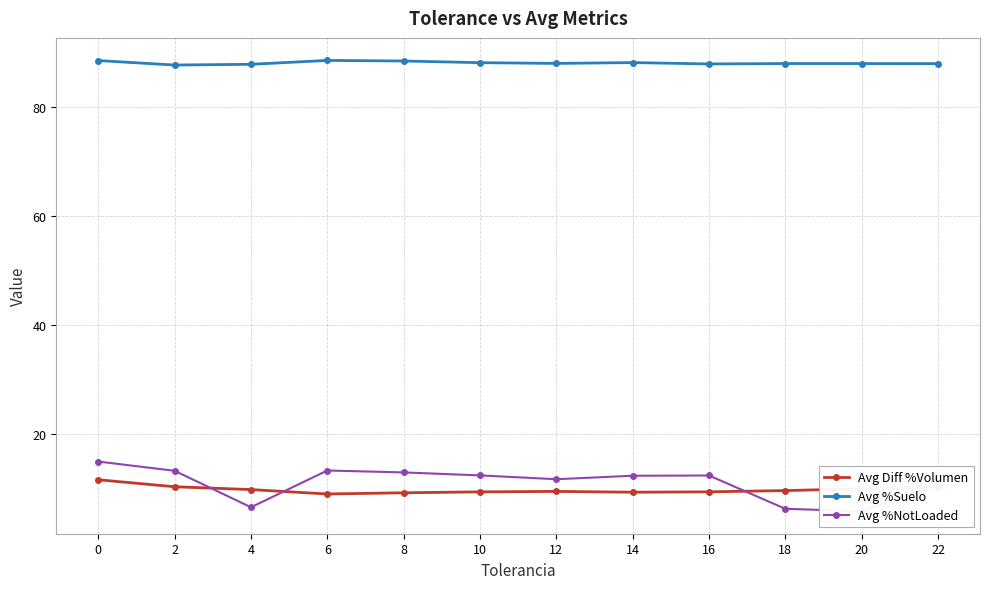

Where is the first local maximum for Avg %Suelo?

6